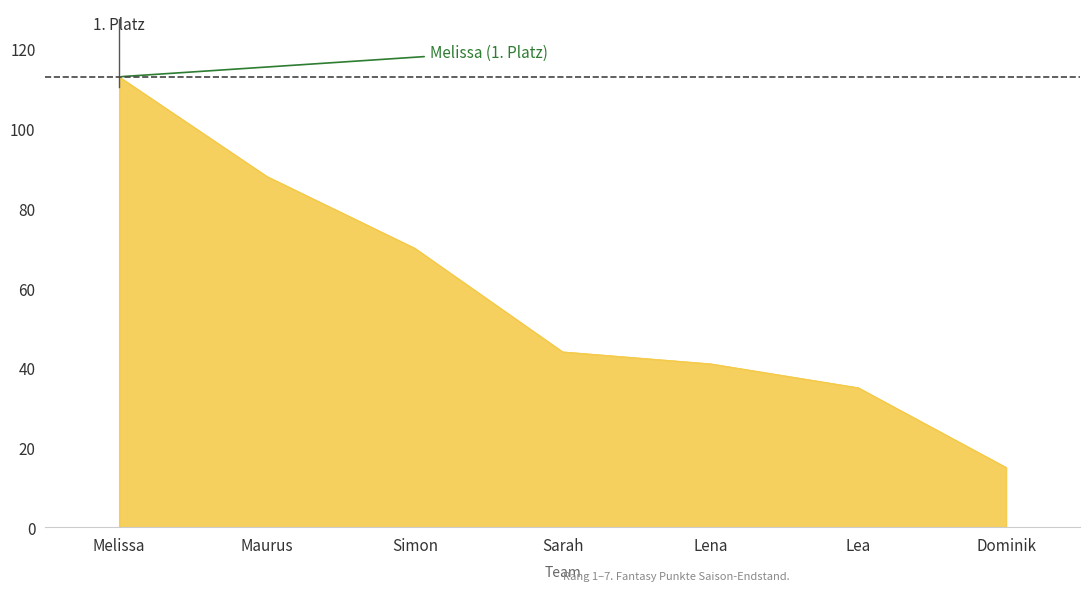

What position from the left is Simon?

3